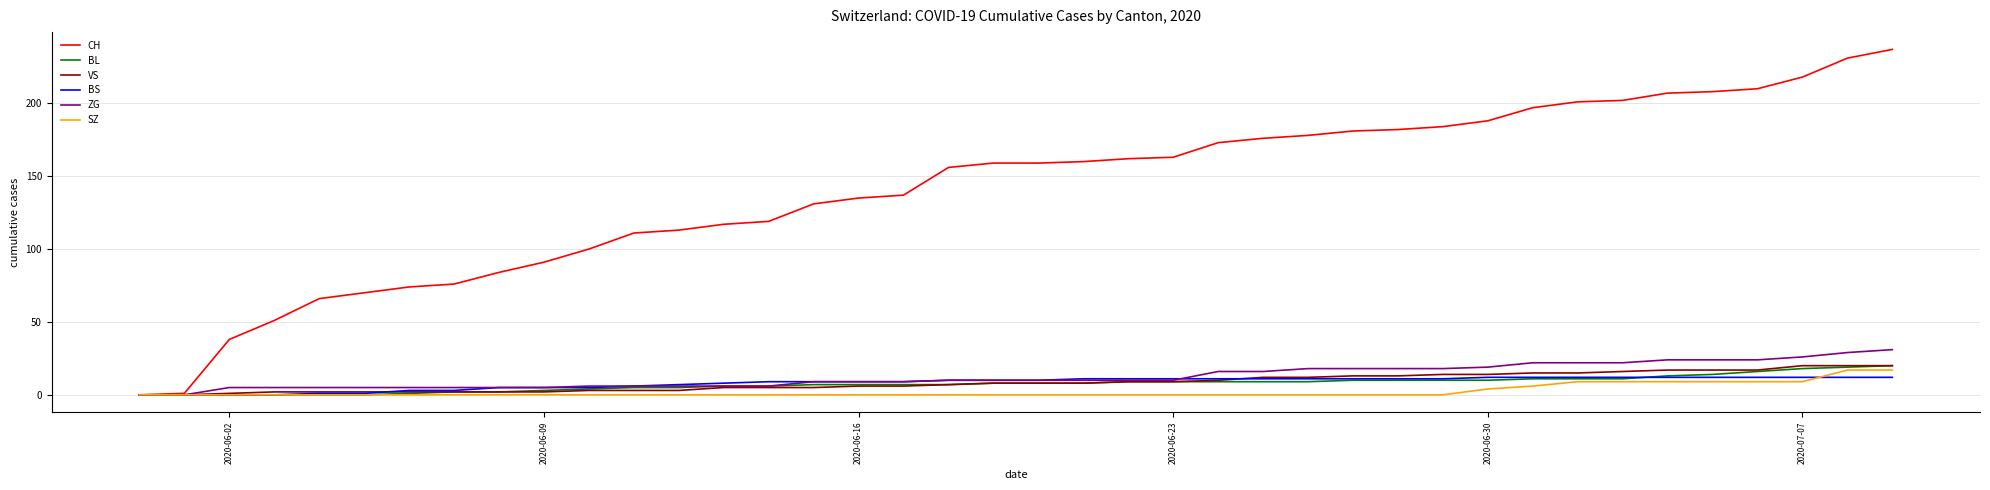

Which series has the widest spread of values?

CH